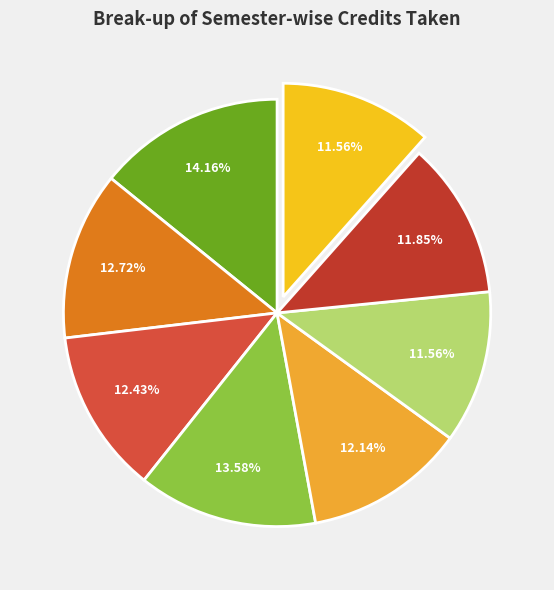

Count the number of slices in the pie.

8